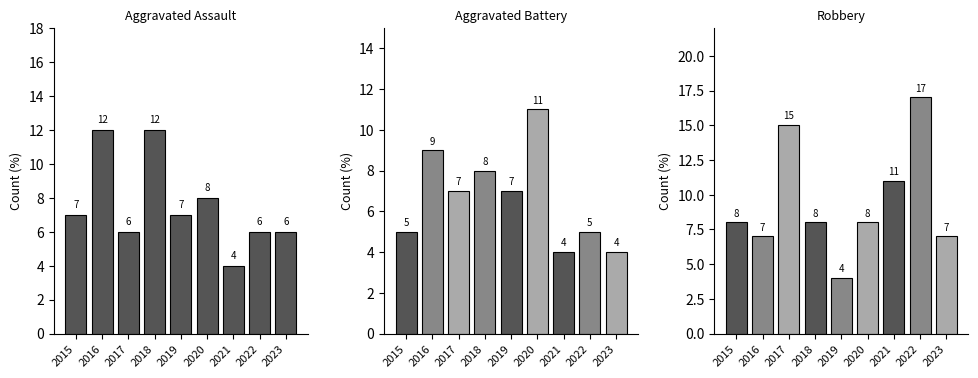

At how many categories does at least one series exceed 4?

9